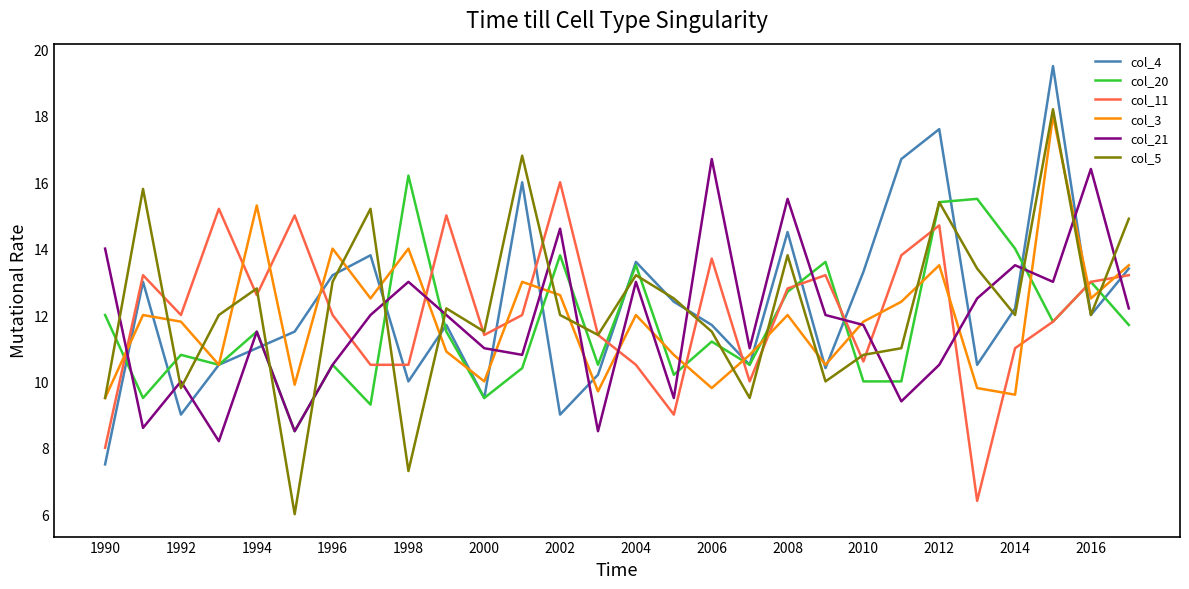

What is the minimum value for col_3?

9.5